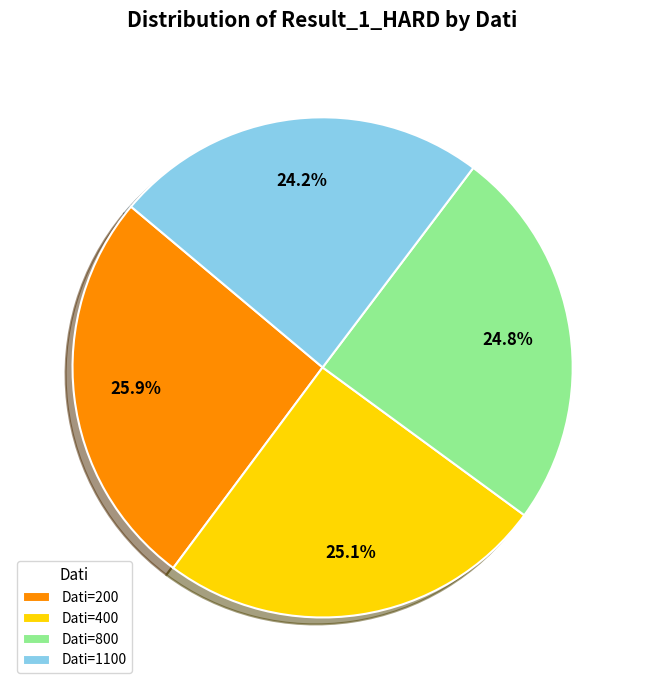

Is there any slice that represents more than half of the pie?

No